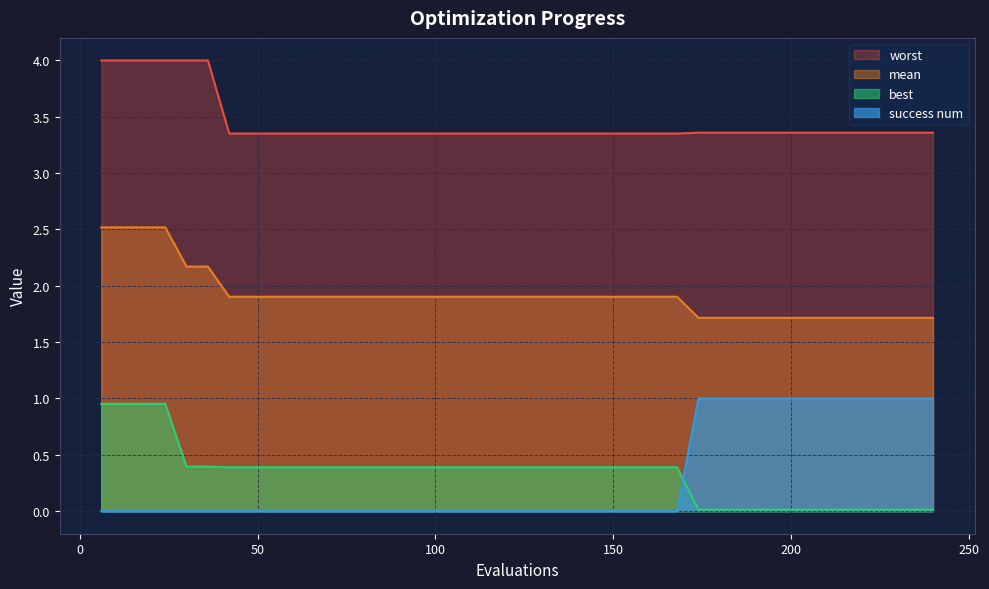

Which series has the widest spread of values?

success num